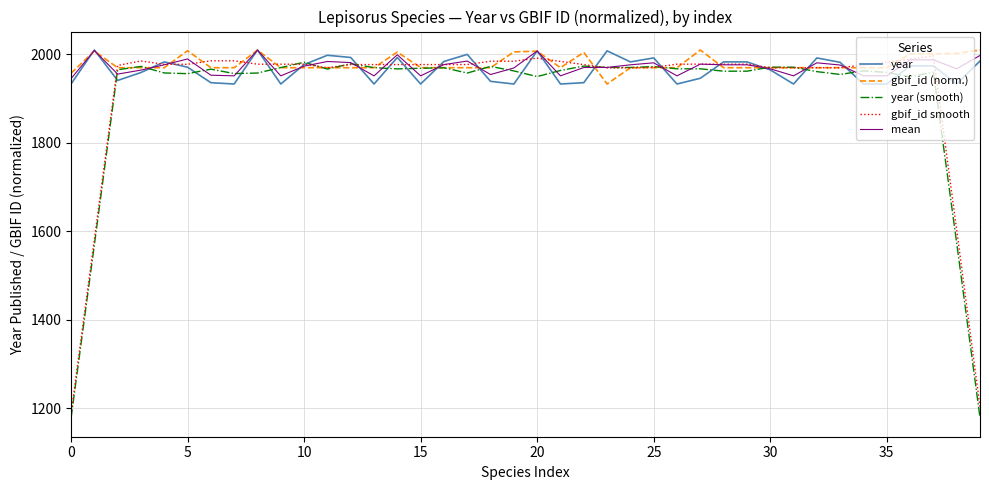

What is the smallest value displayed?

1176.8